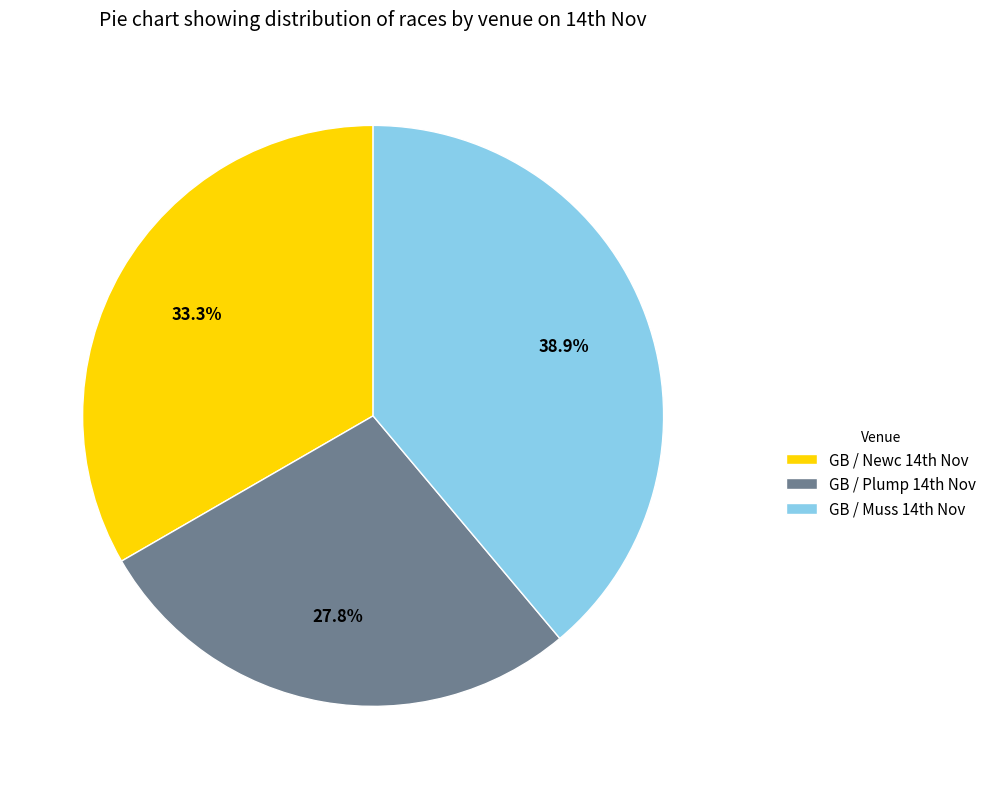

To the nearest percent, what is the average slice percentage?

33%